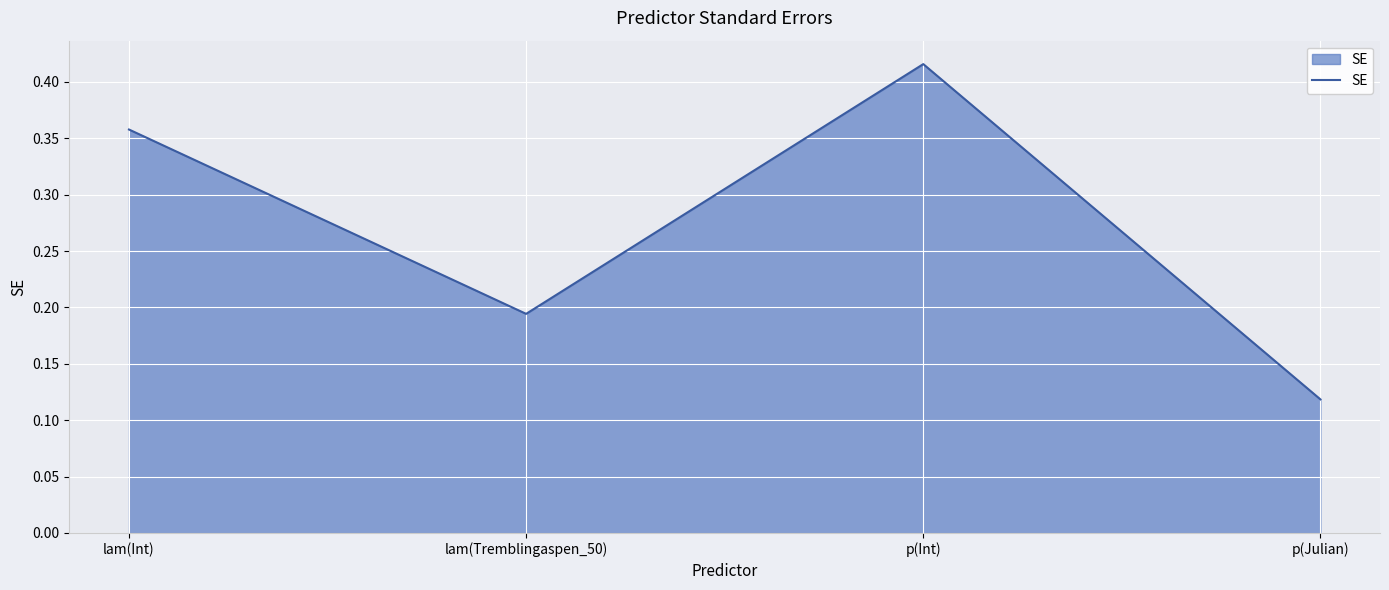

What is the change in value from lam(Int) to lam(Tremblingaspen_50)?

-0.2